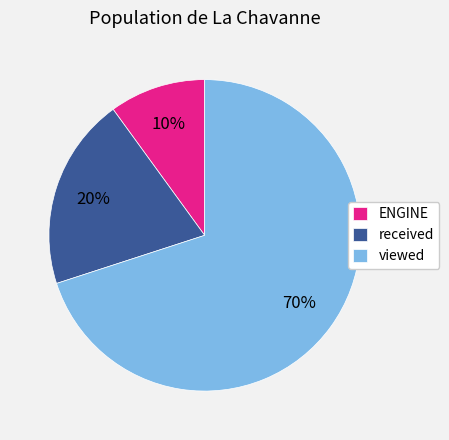

To the nearest percent, what is the difference between the ENGINE and viewed slice percentages?

60%